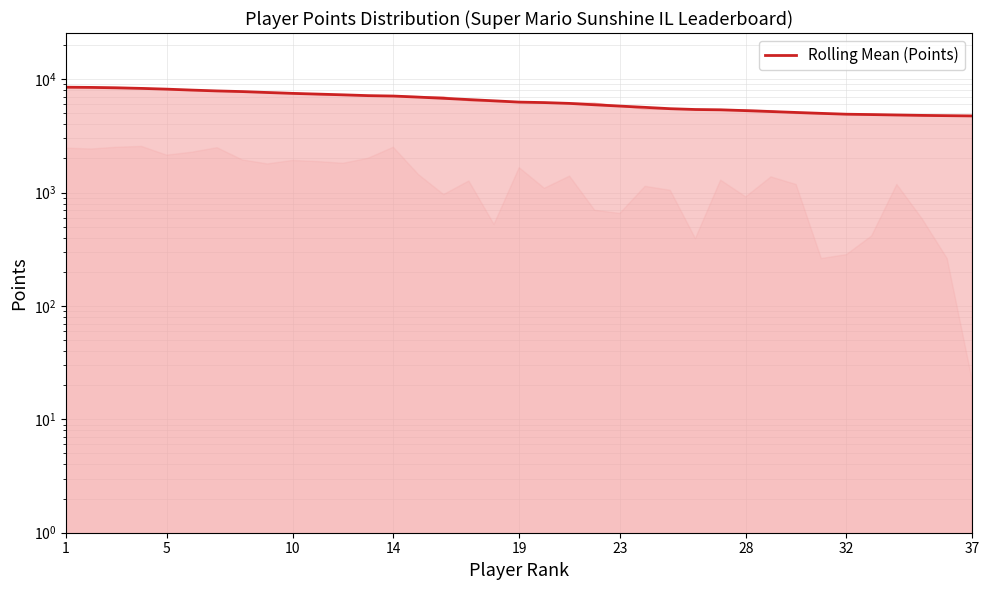

What is the average value?

6428.2